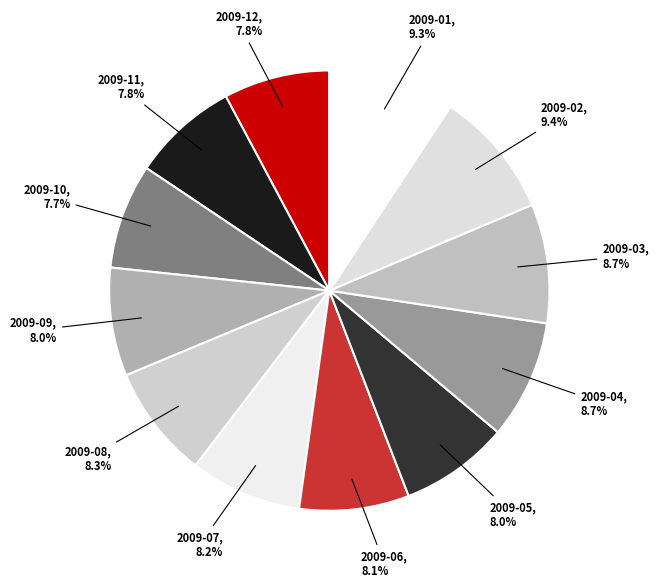

Is the sum of 2009-12 and 2009-02 greater than half?

No